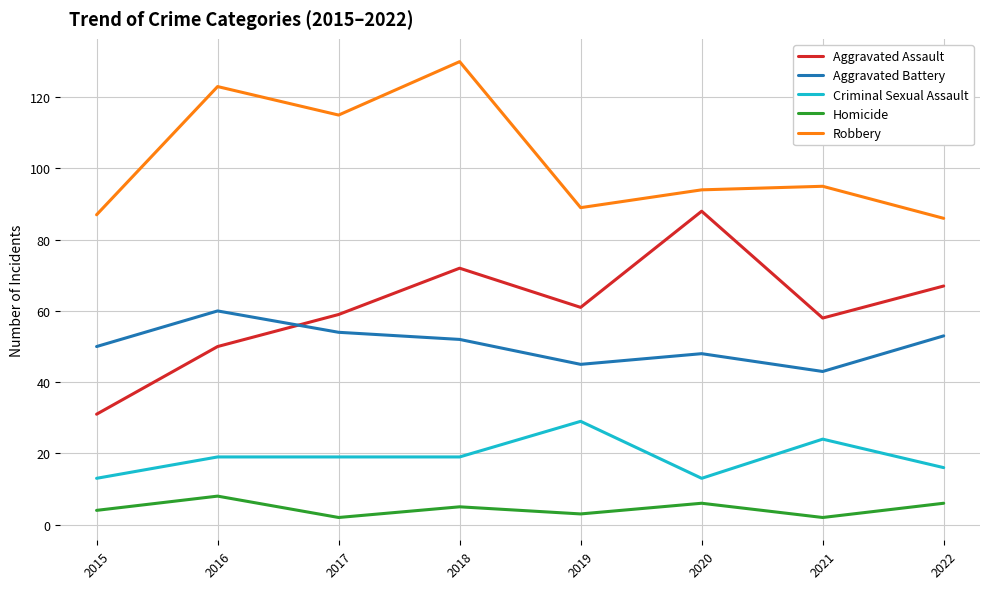

How many interior local peaks does the Aggravated Battery series have?

2